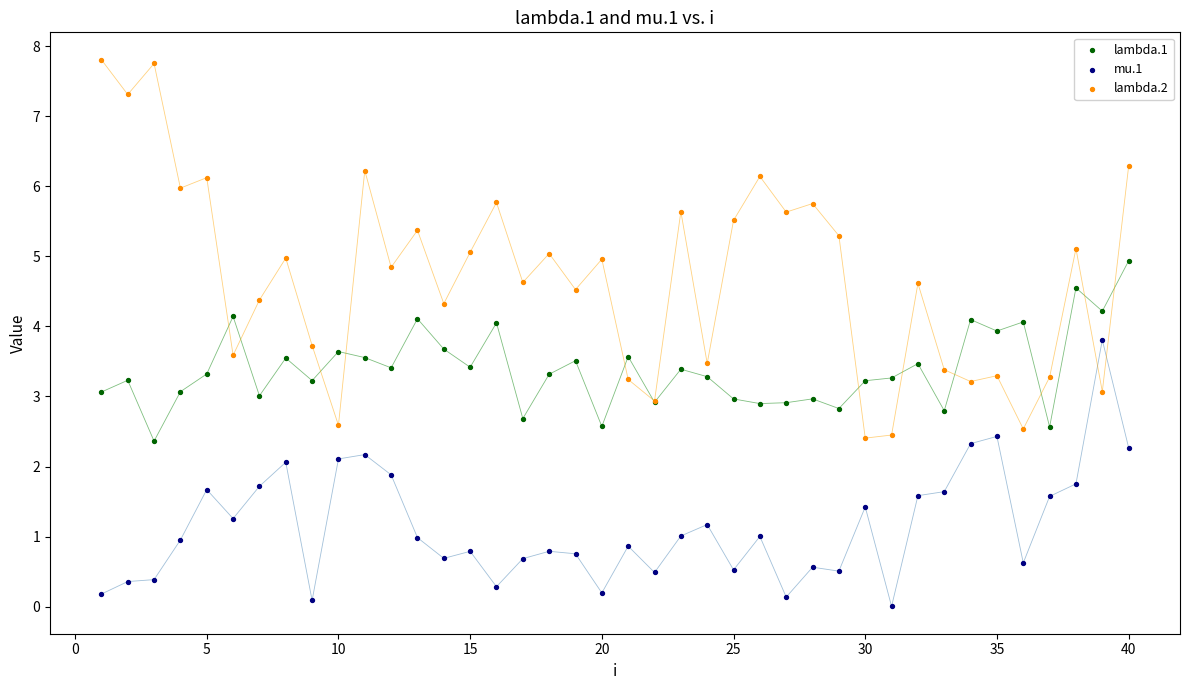

Which series reaches the minimum Y coordinate?

mu.1